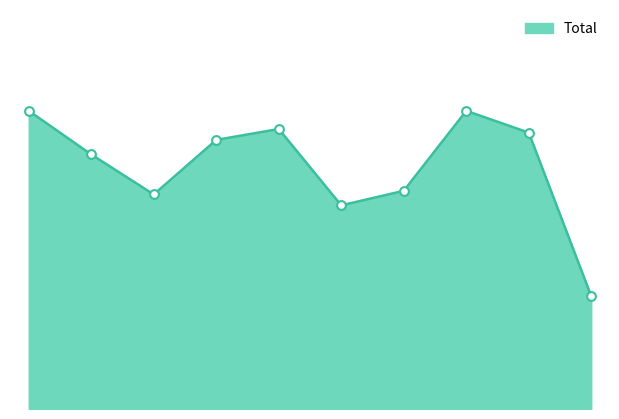

Between 2018 and 2019, which is larger?

2019